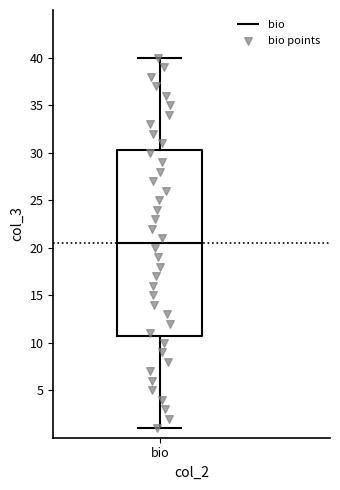

Transcribe this box plot: give where the median line is, the range the box spans, and where the two whiskers end, as read against the y-axis. The values are not printed on the chart, so give them approximately, as read against the axis.

median 20.5, box 11.0 to 30.5, whiskers 1.0 to 40.0